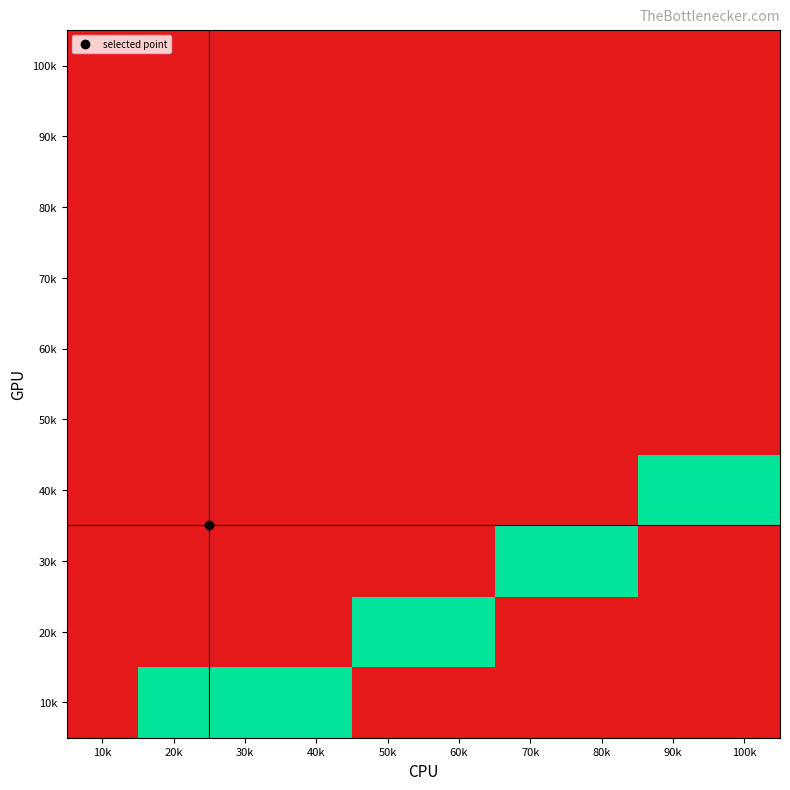

Which category has the highest value across all series?

20k